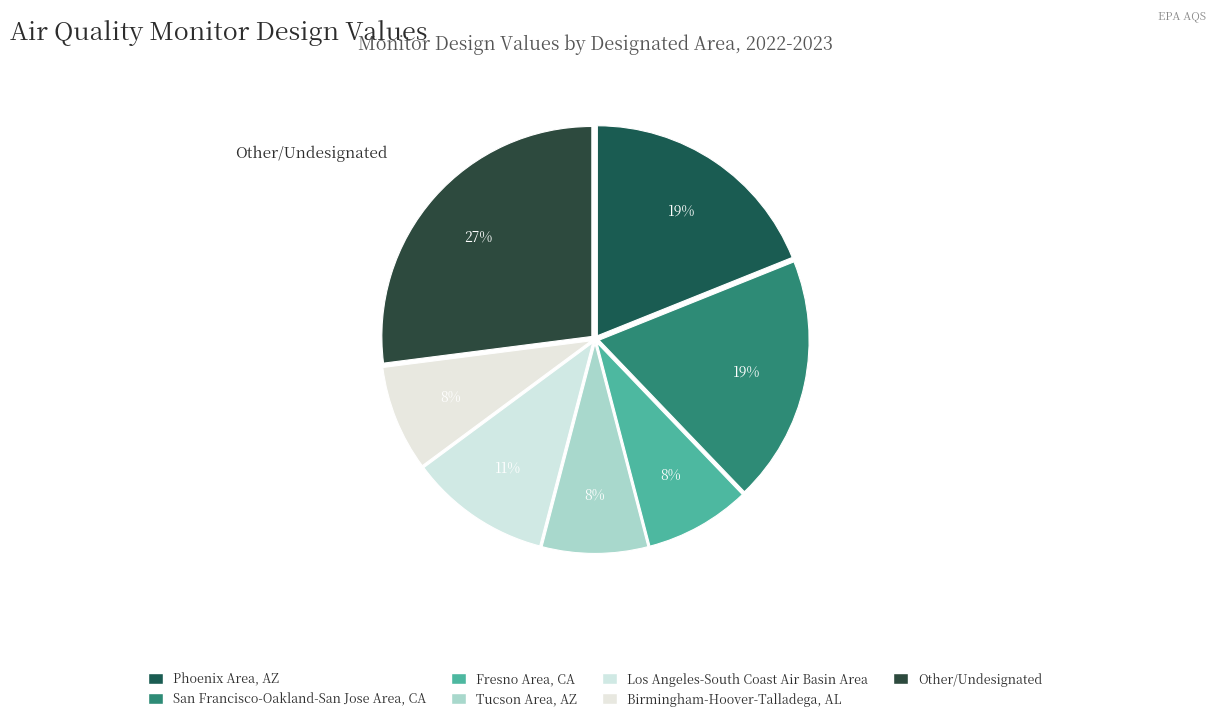

How many segments does this pie chart have?

7